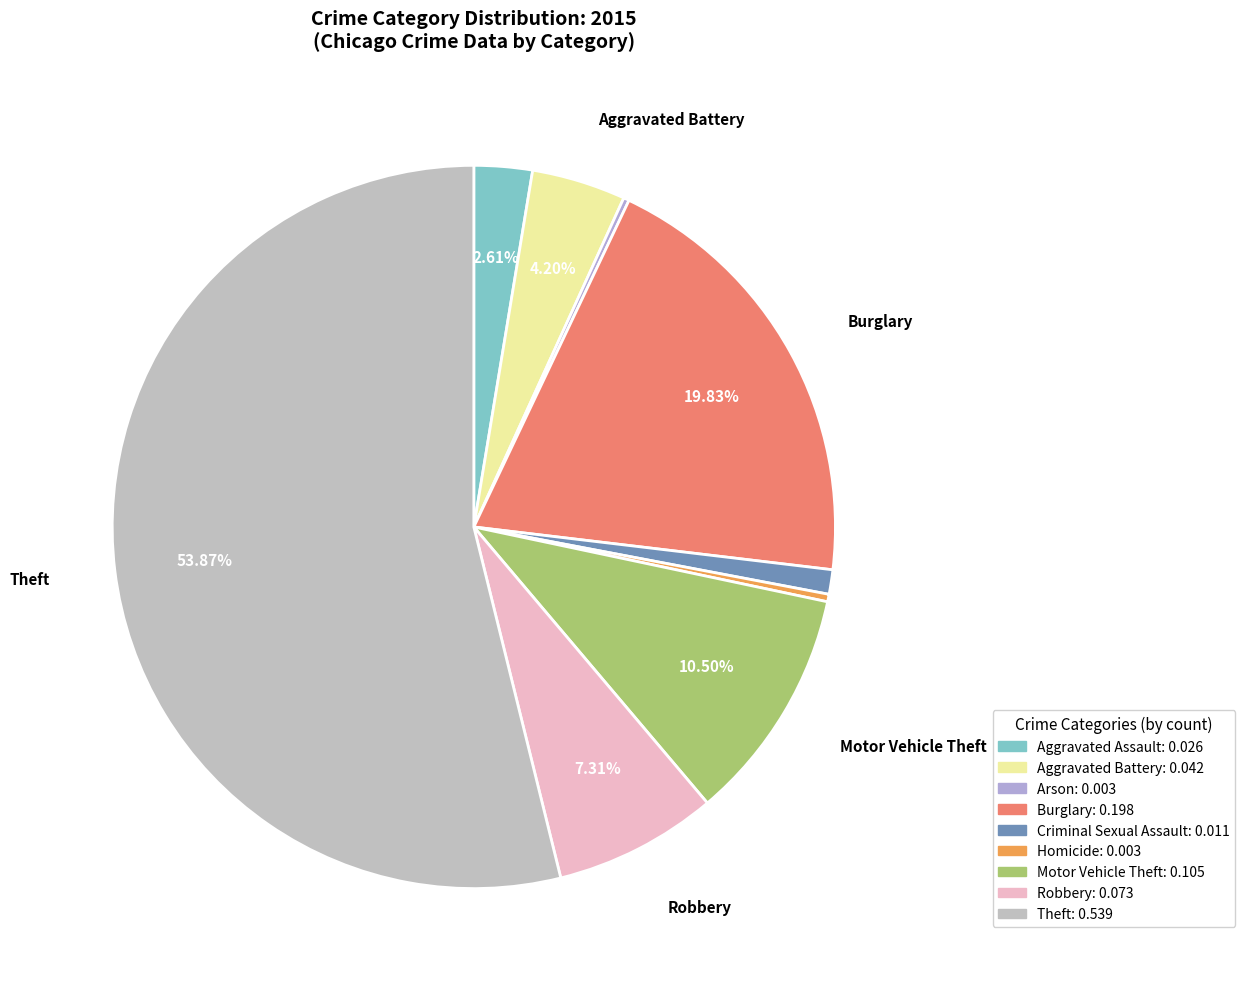

Does Homicide represent more than half of the total?

No